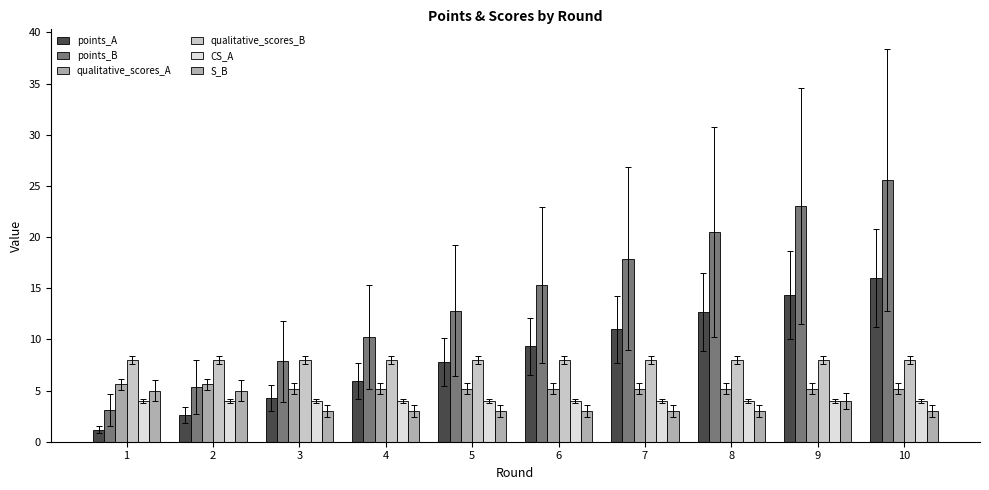

Read the qualitative_scores_B value at 1.

8.0